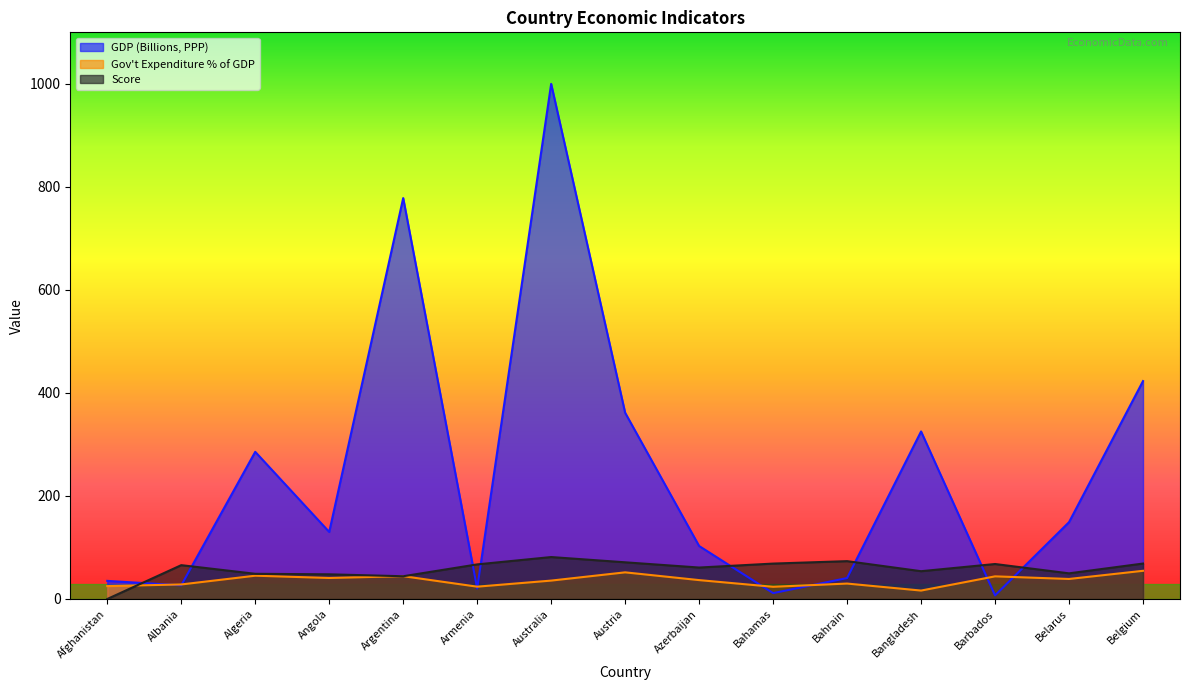

How many data points in GDP (Billions, PPP) are above 130?

8